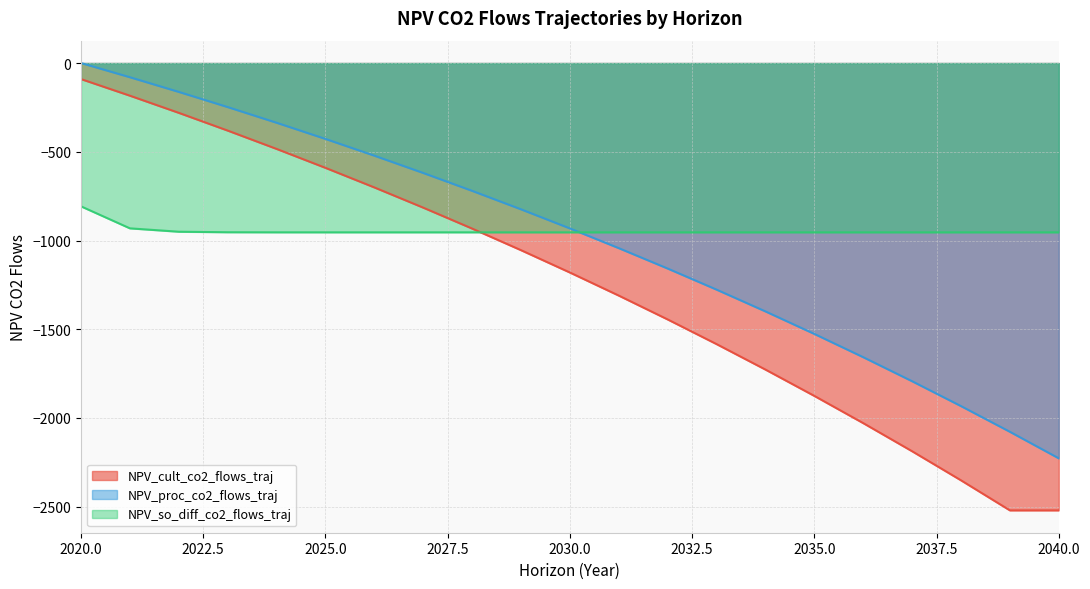

What is the value of the NPV_cult_co2_flows_traj point at the 2nd from the left?

-184.1